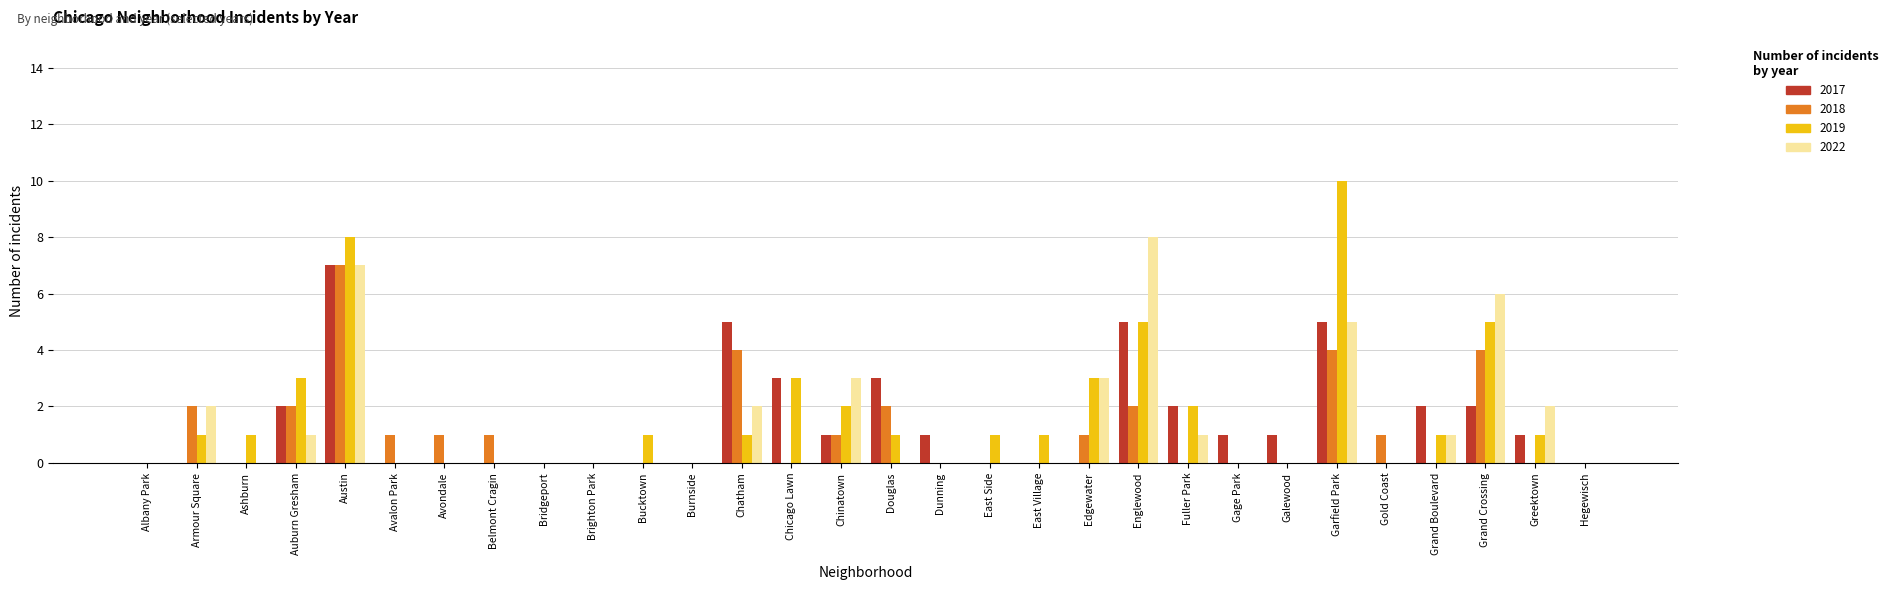

What value does the 2022 series have at Austin?

7